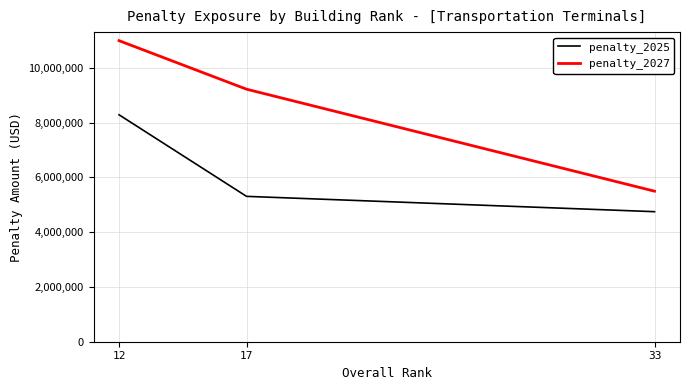

How many series are shown in this chart?

2